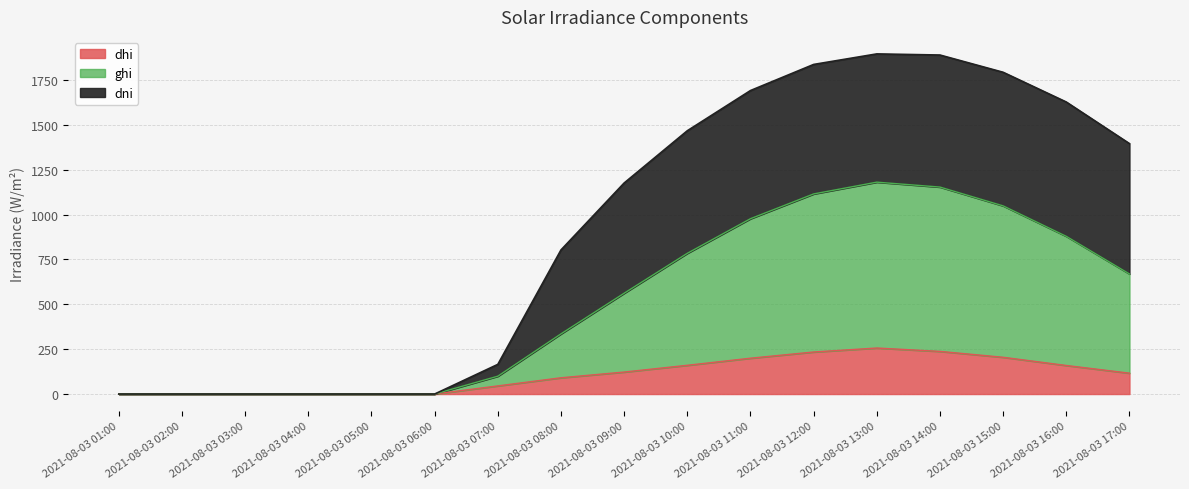

Does the chart have visible grid lines?

Yes